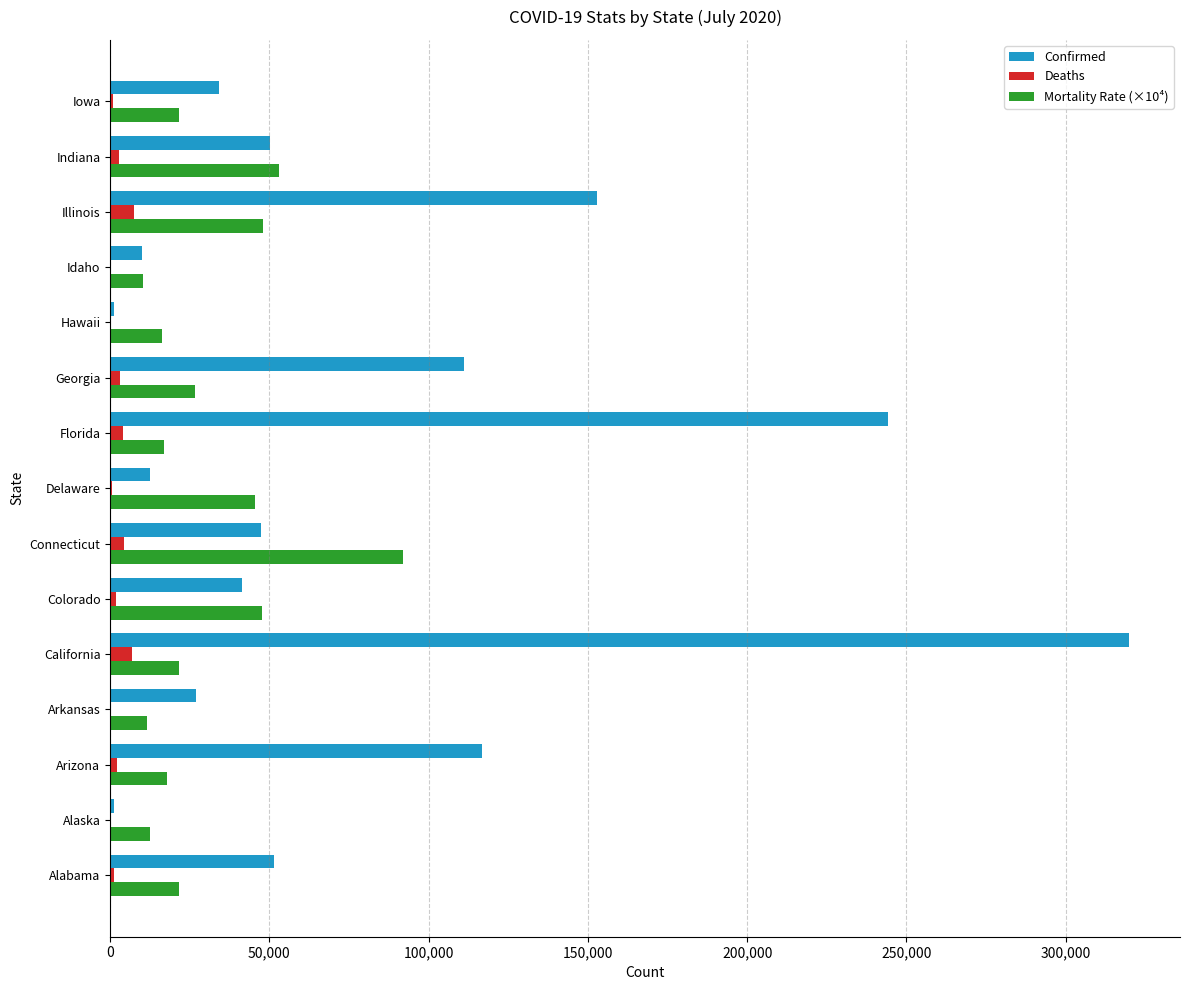

Is the value of Mortality Rate (×10⁴) at Georgia greater than the value of Deaths at Arizona?

Yes